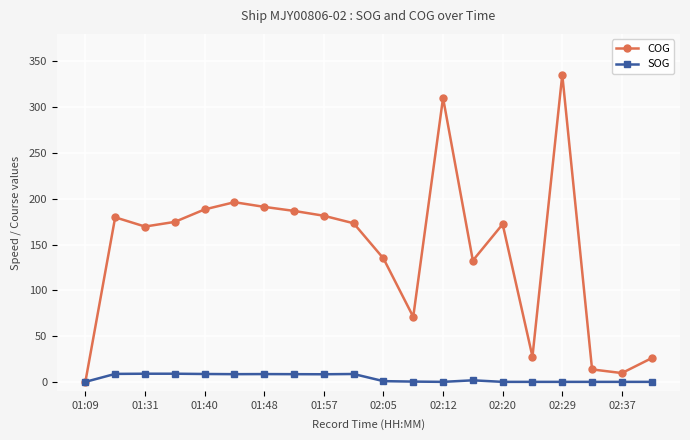

Which series has the largest total across all categories?

COG